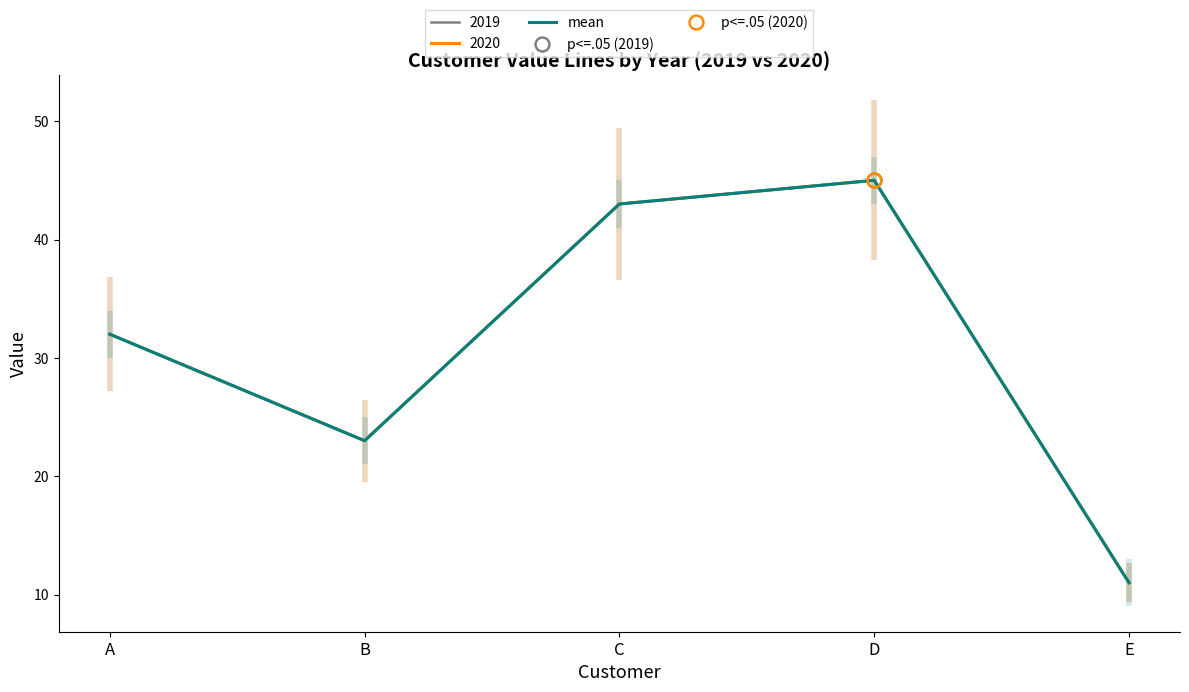

How many lines are shown in the chart?

1